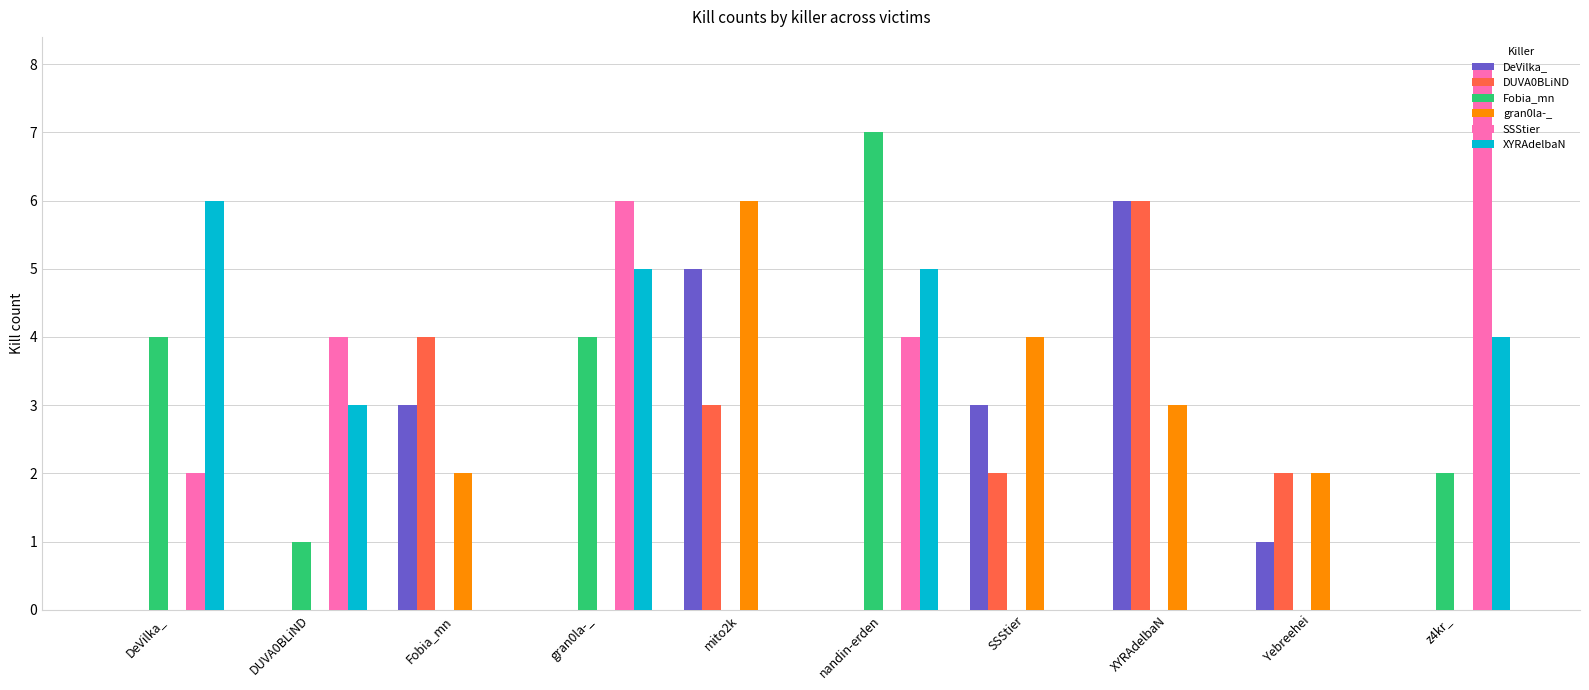

How many categories are shown in the chart?

10